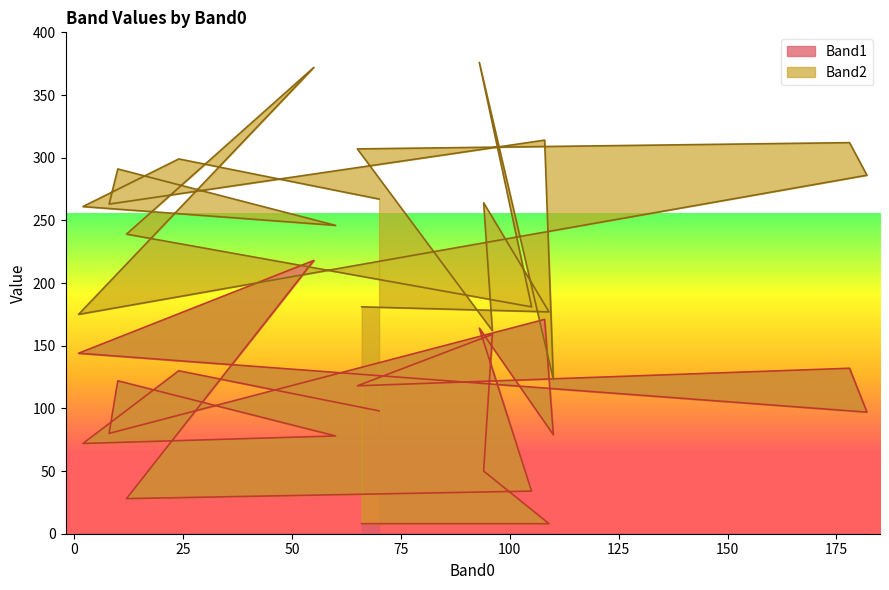

How many points are higher than both their immediate neighbors (excluding endpoints)?

7